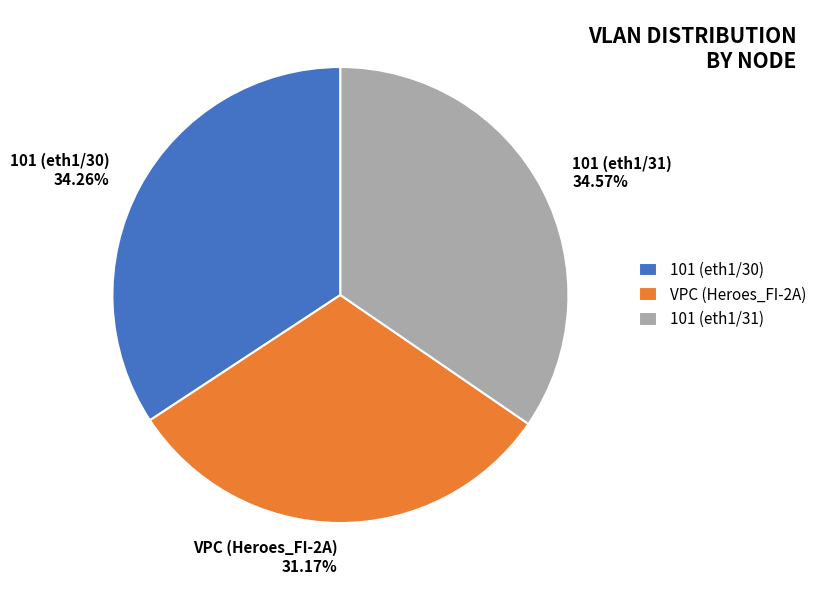

Approximately how many times larger is the value at 101 (eth1/30) compared to VPC (Heroes_FI-2A)?

1.1